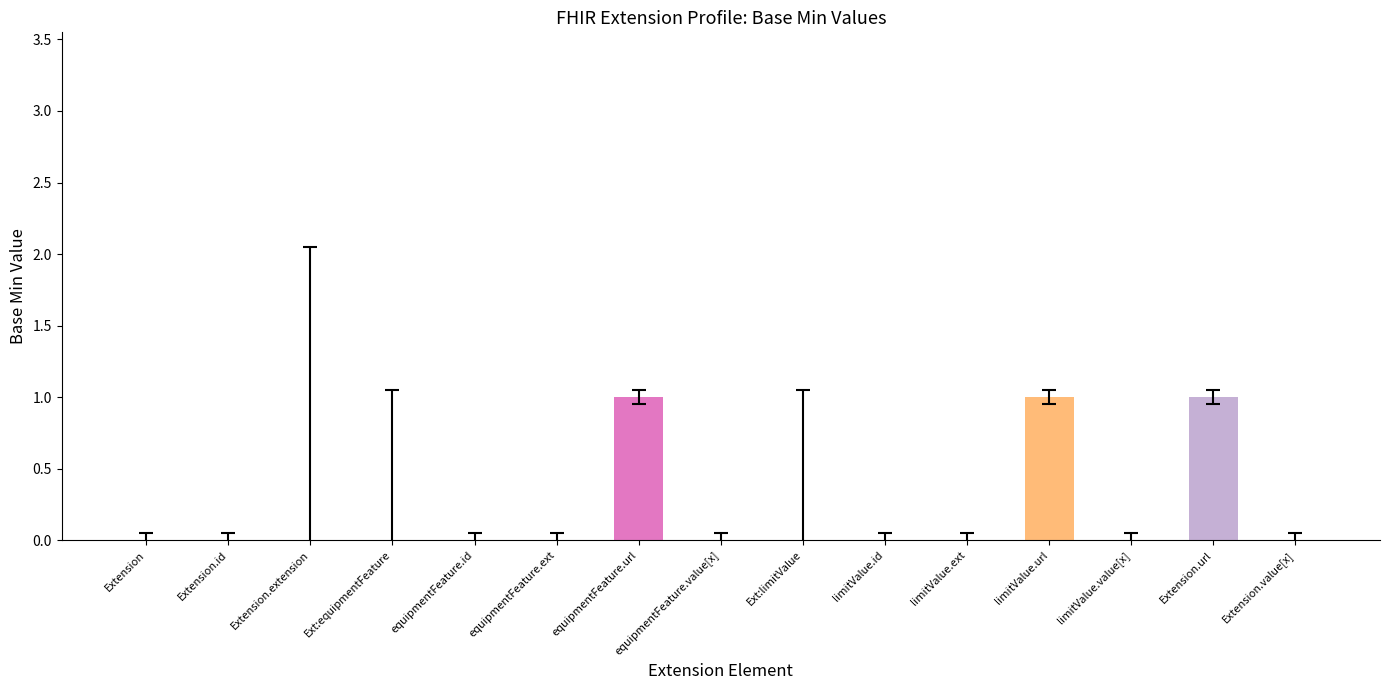

What is the greatest value displayed?

1